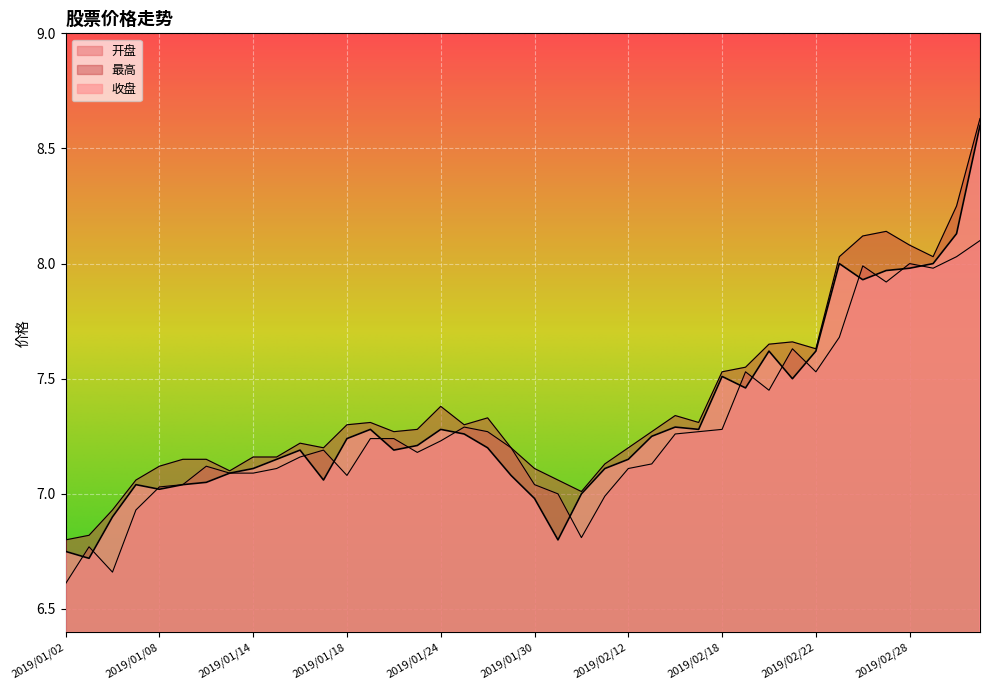

Count the number of categories in the chart.

40